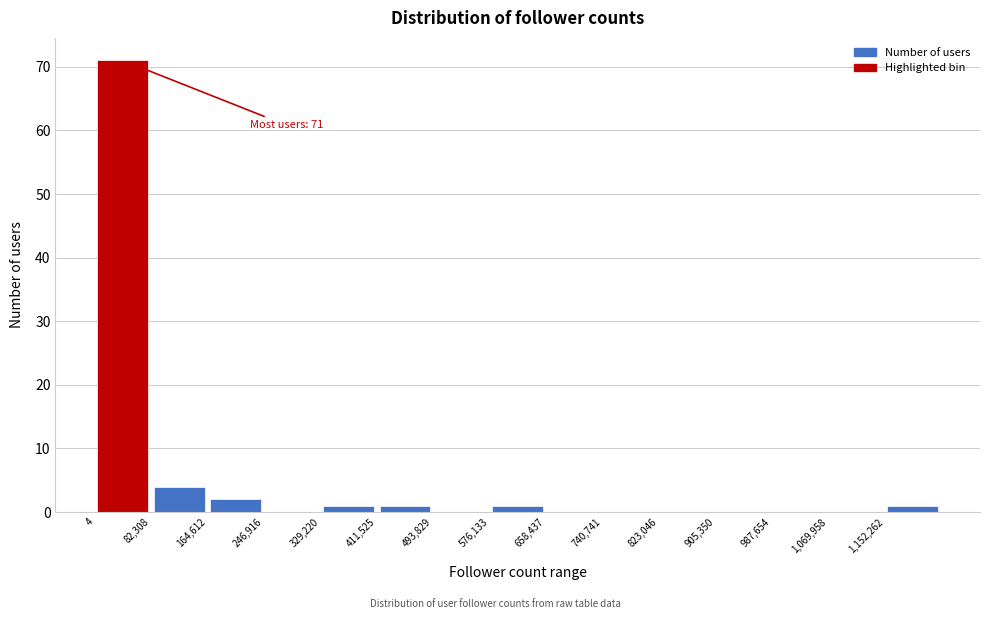

Over which range of the x-axis is the bar tallest?

0 to 80000